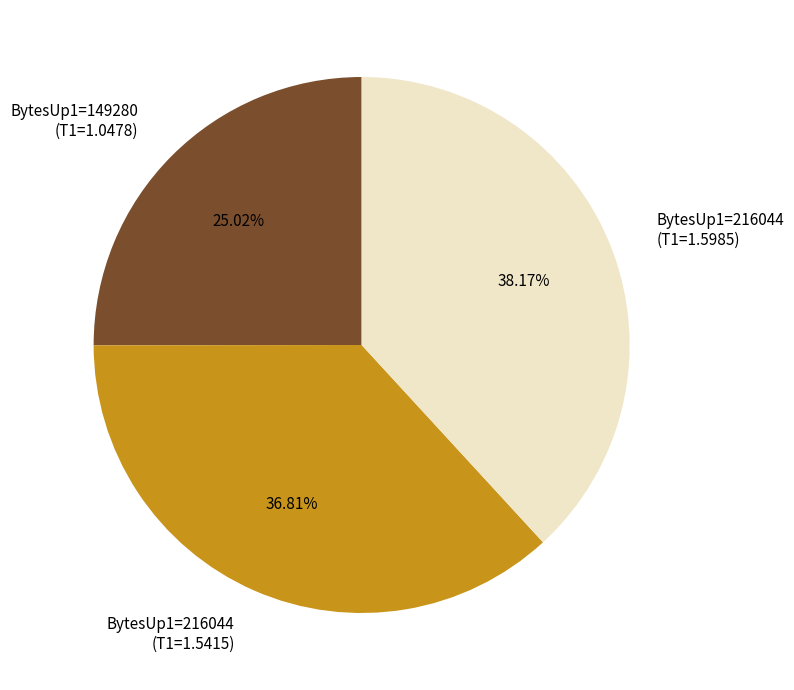

Is there a majority slice in this chart?

No